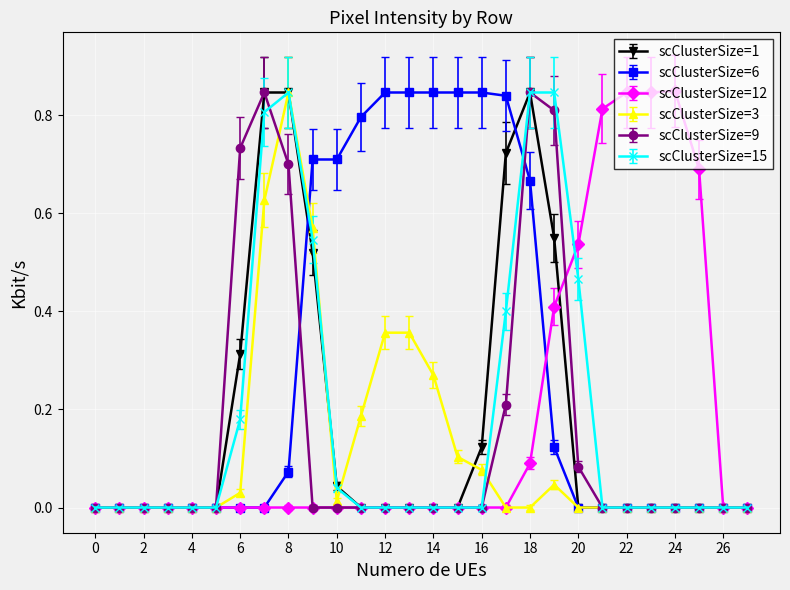

Which series has the largest total across all categories?

scClusterSize=6